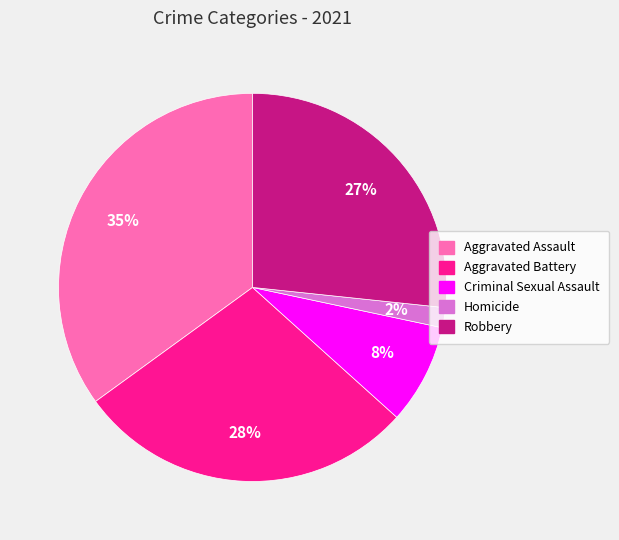

Combined, do Aggravated Assault and Criminal Sexual Assault account for over 50%?

No